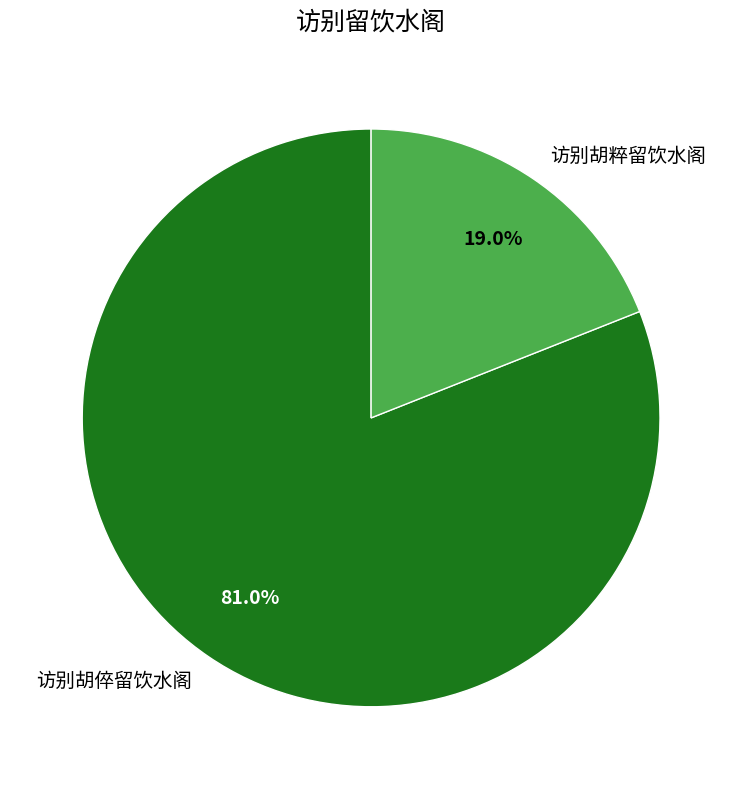

Which slice is the largest?

访别胡倅留饮水阁